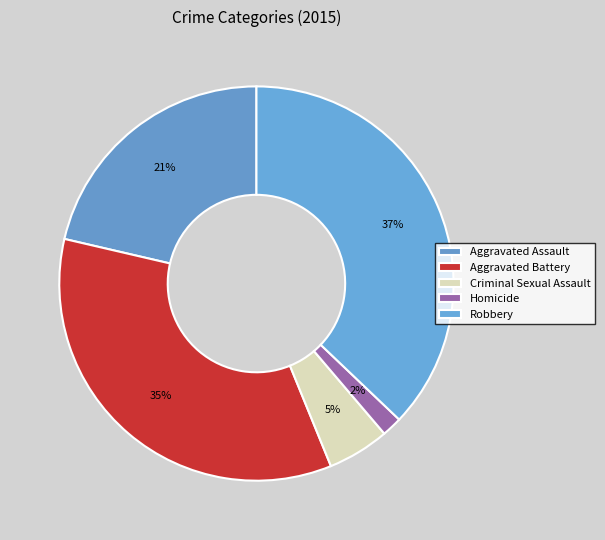

How much of the chart is everything except Criminal Sexual Assault?

94.9%